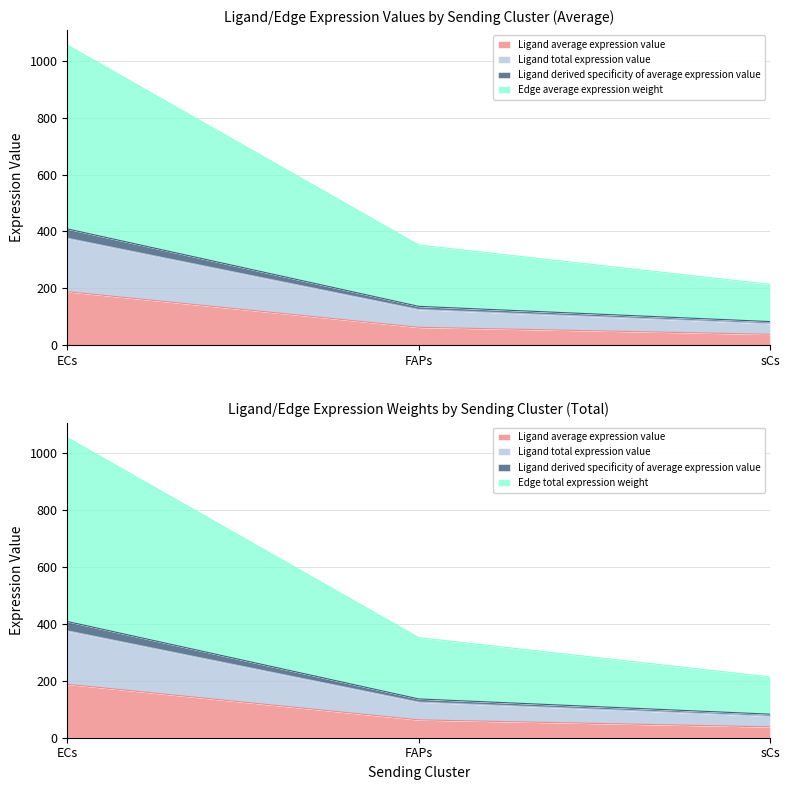

What position from the right is FAPs?

2